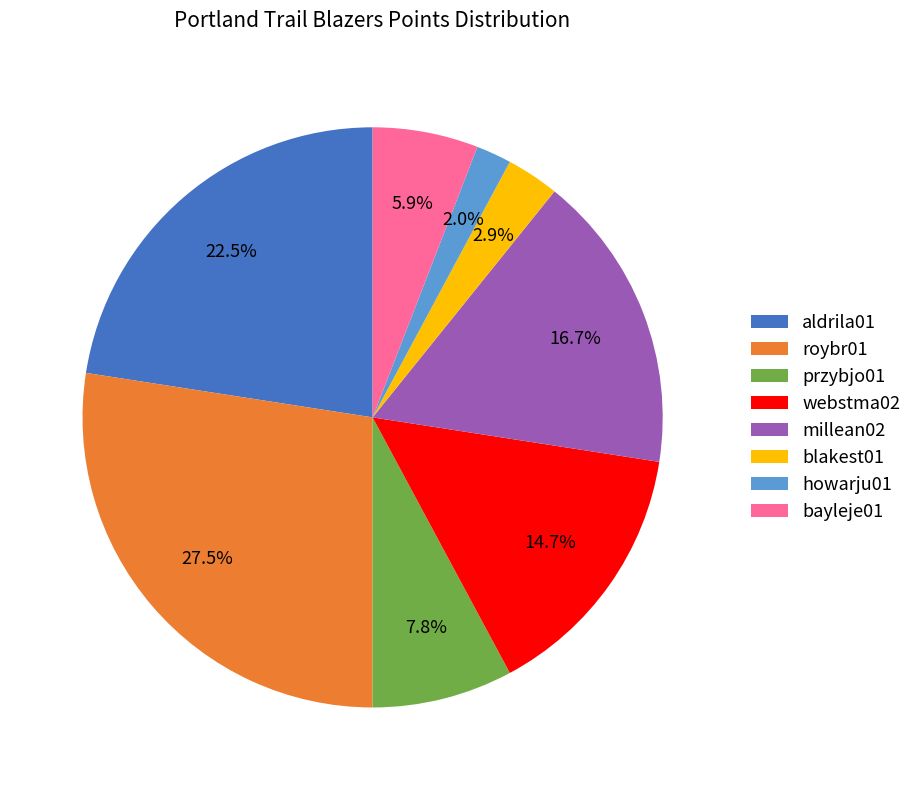

Is it true that webstma02 is 15% of the pie?

True